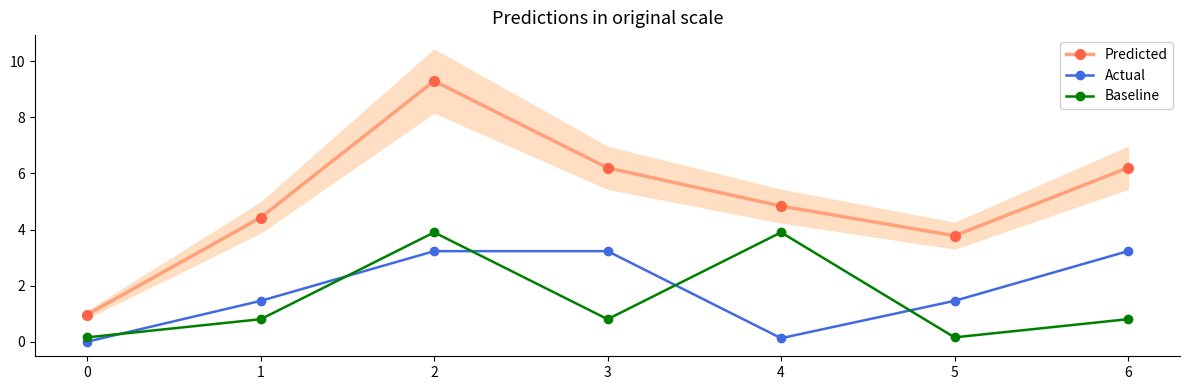

True or false: Baseline and Predicted intersect in this chart.

False